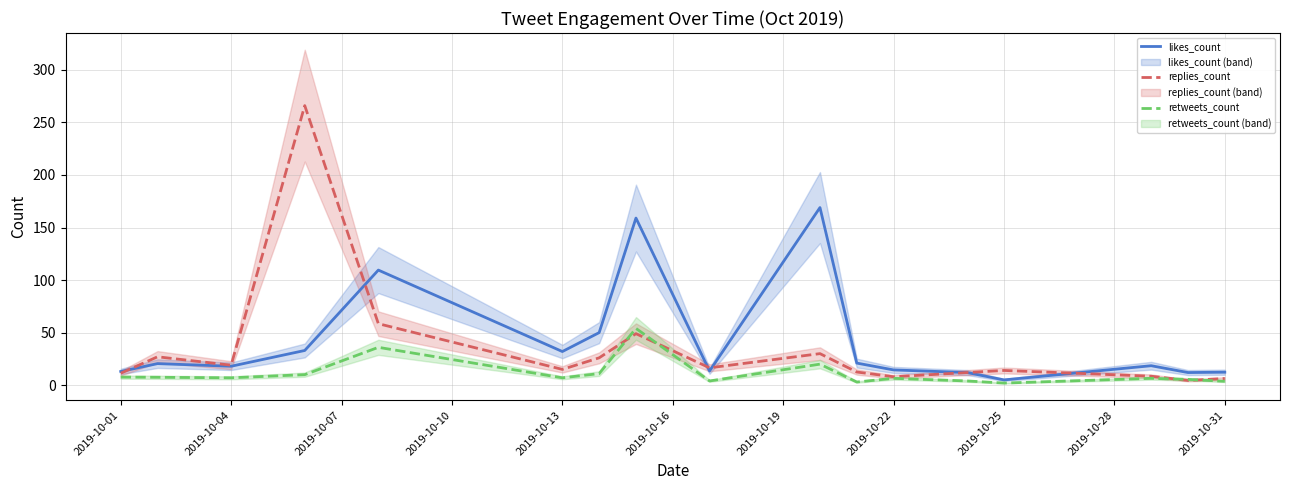

What is the difference between the second highest and minimum values in the likes_count series?

154.0